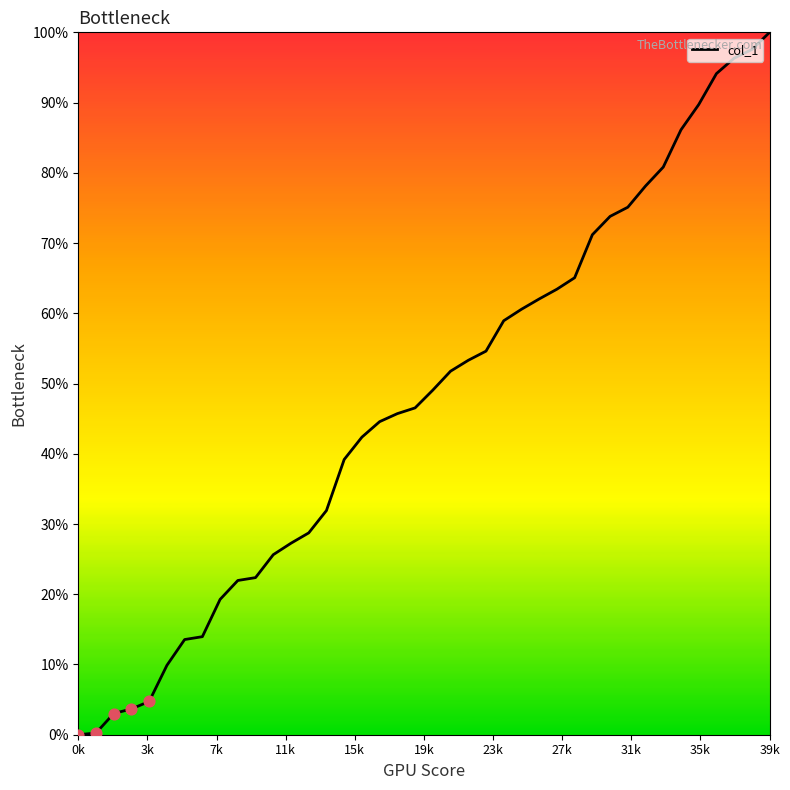

What is the maximum value shown in the chart?

100.0